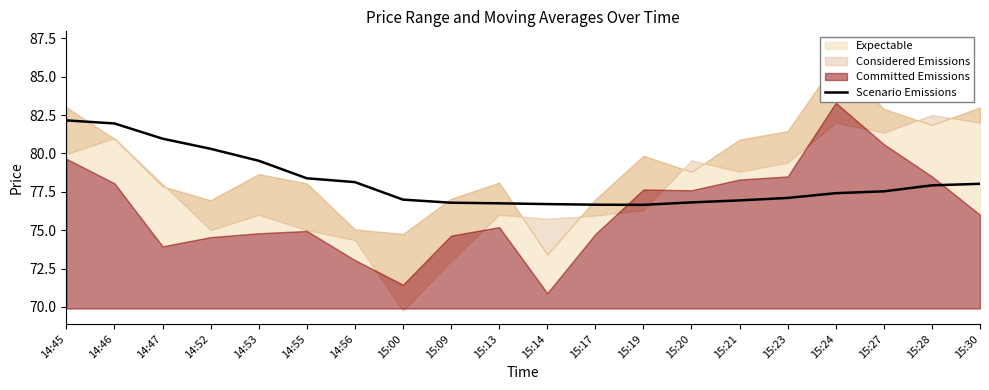

Reading left to right, what are all the values shown in this chart?

82.2	82.0	81.0	80.3	79.5	78.4	78.1	77.0	76.8	76.8	76.7	76.7	76.7	76.8	76.9	77.1	77.4	77.5	77.9	78.0